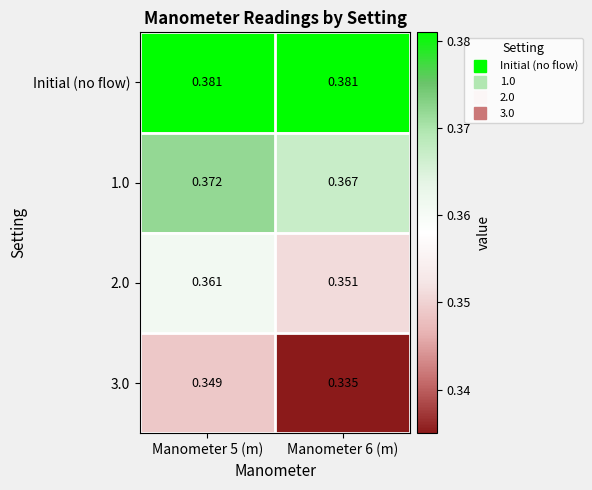

Which series has the largest total across all categories?

Initial (no flow)